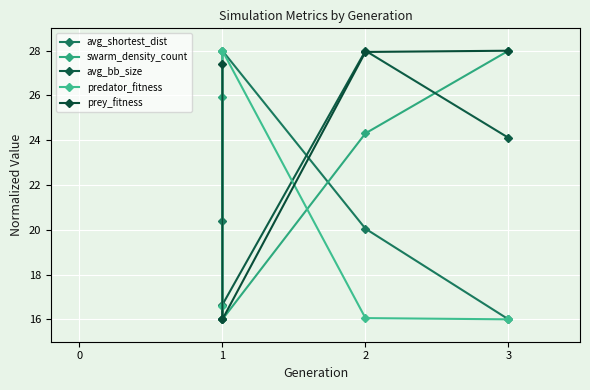

At which category is the sum across all series the highest?

2